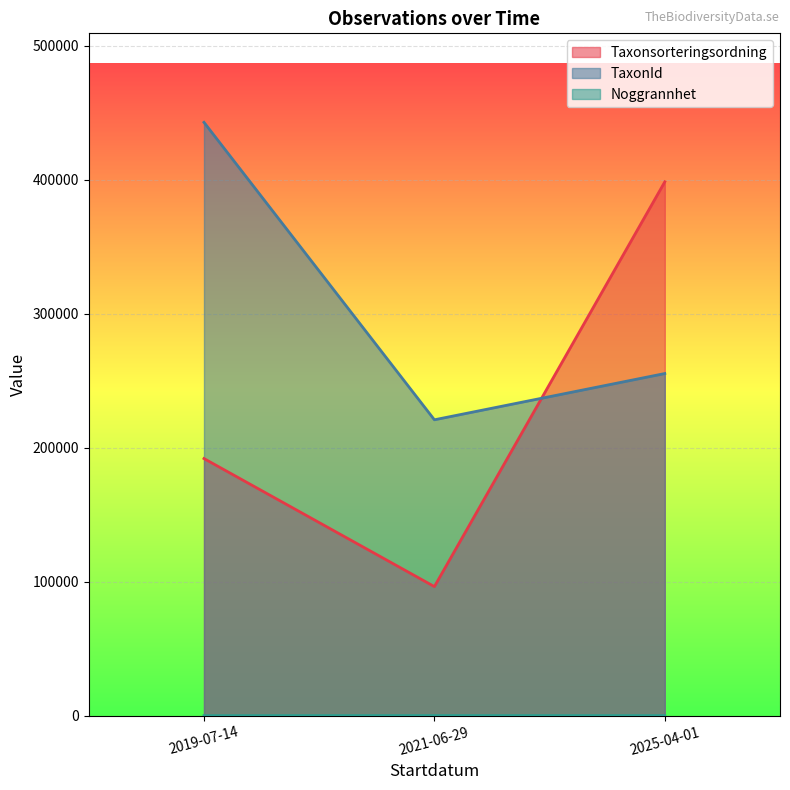

What is the maximum value for Noggrannhet?

75